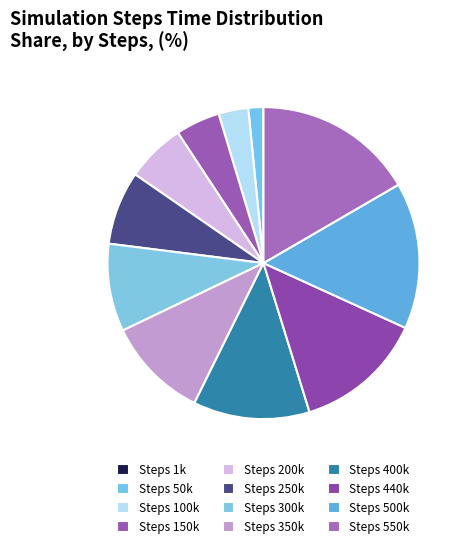

To the nearest percent, what is the average slice percentage?

8%